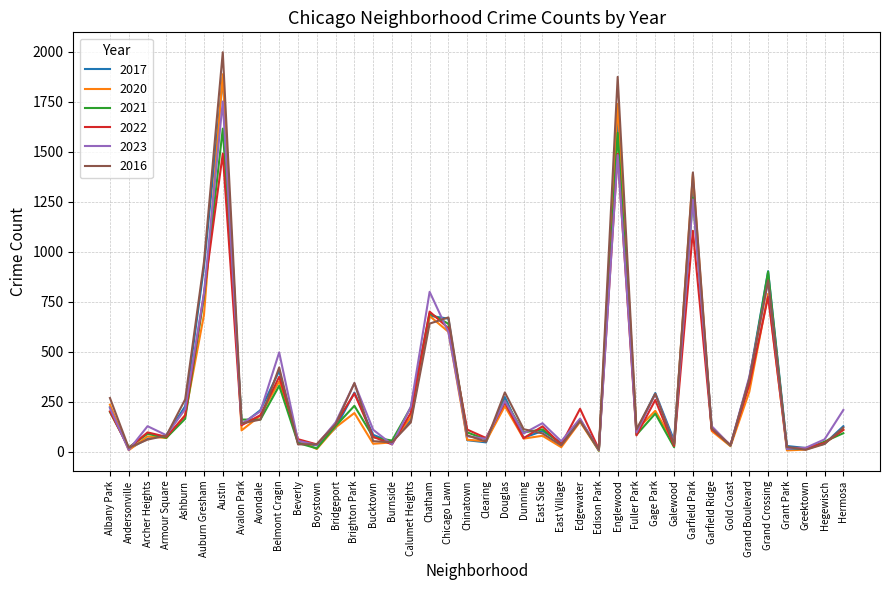

Between Andersonville and Englewood, which series saw the biggest shift?

2016